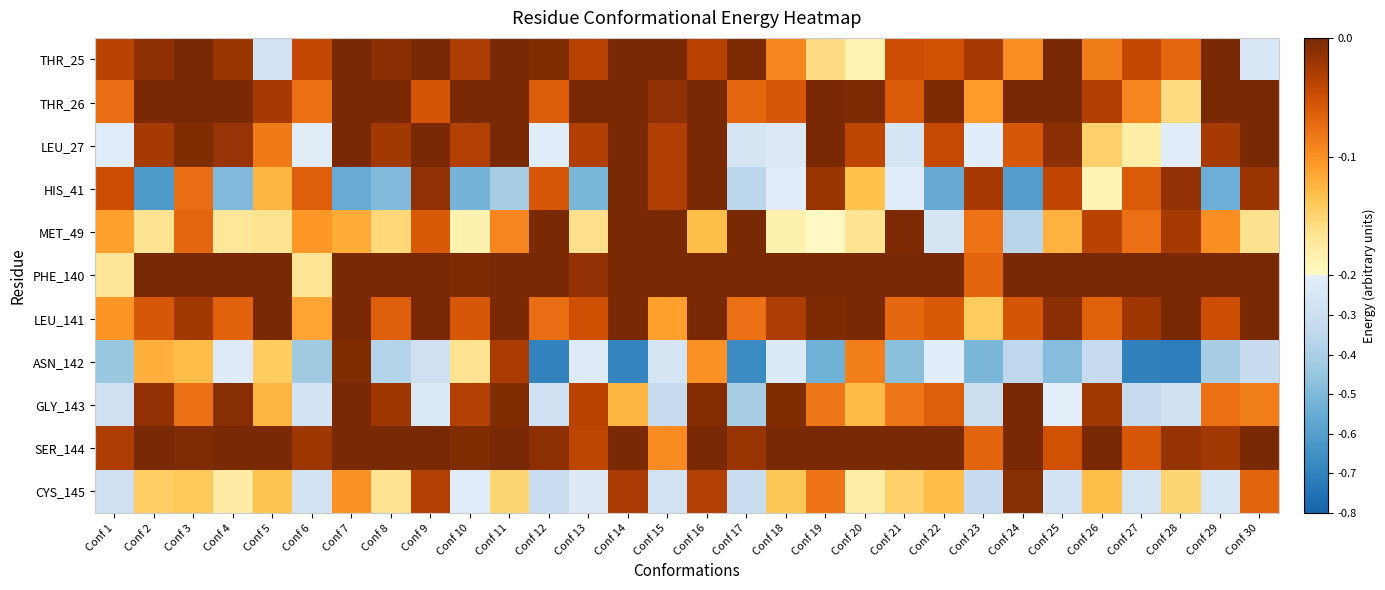

Which series has the widest spread of values?

ASN_142